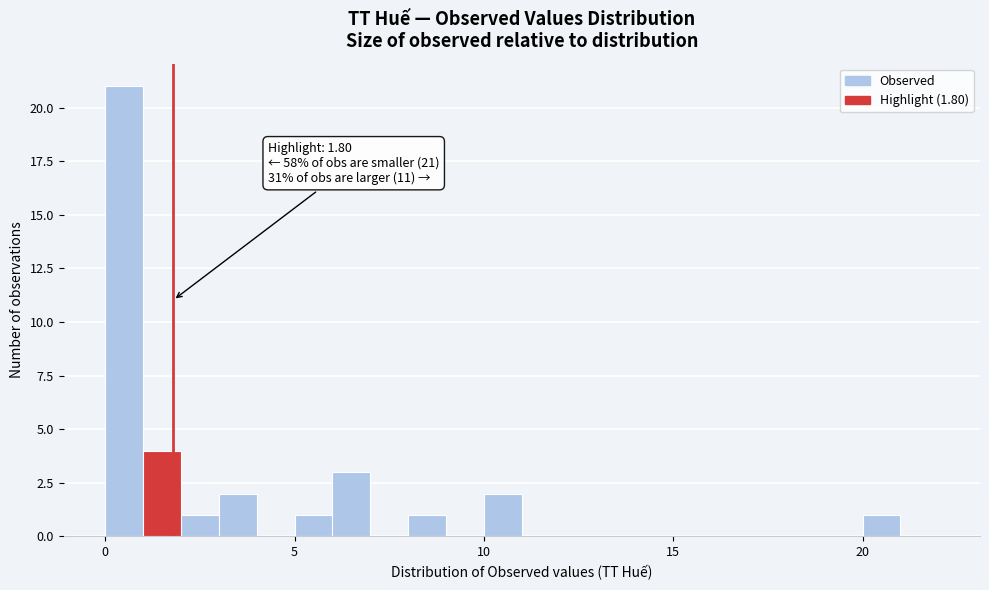

Read against the x-axis, roughly where is the centre of the tallest bar?

0.5